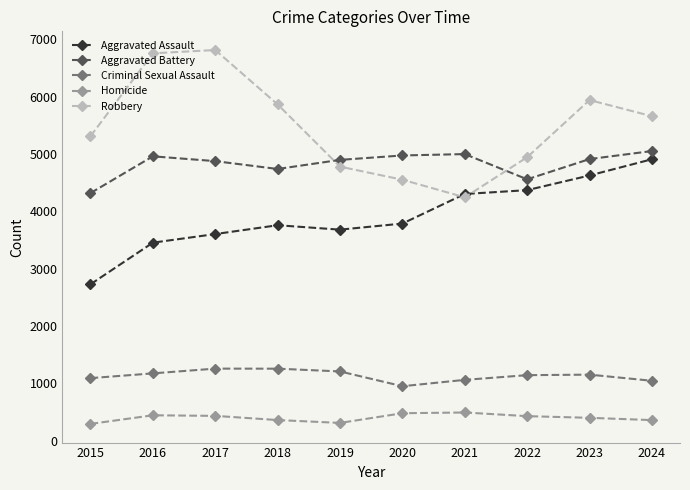

Does the chart have visible grid lines?

No